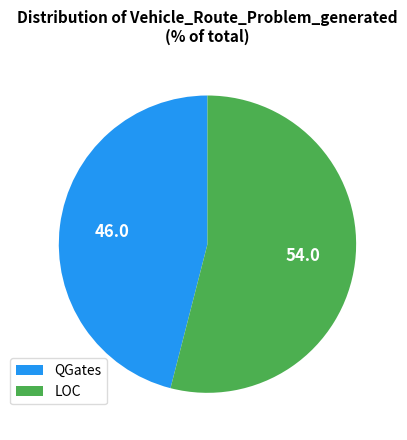

Rank the categories by value from highest to lowest.

LOC, QGates